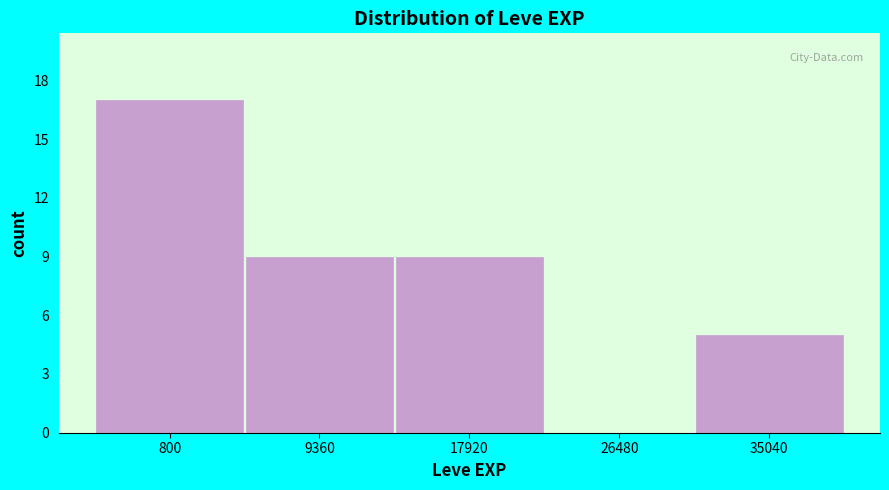

Reading left to right, what are all the values shown in this chart?

800=17	9360=9	17920=9	26480=0	35040=5